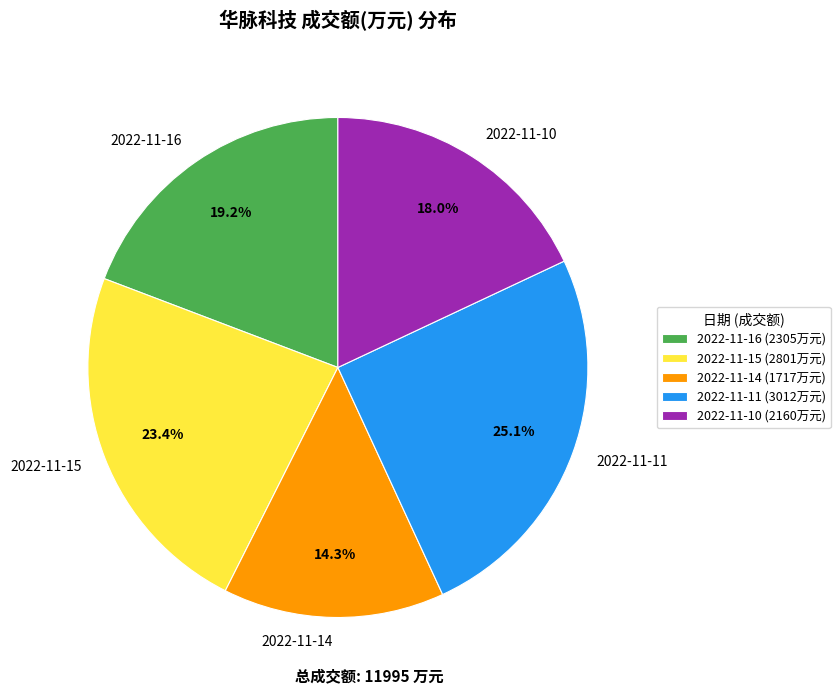

Count the number of slices in the pie.

5